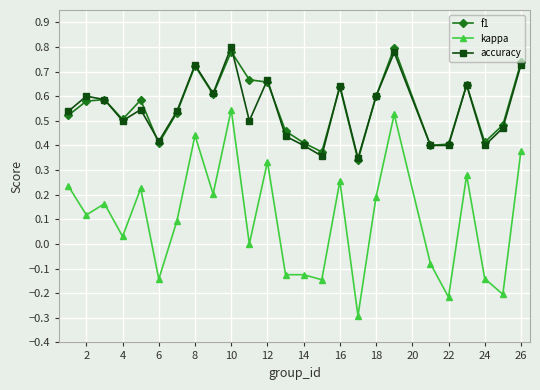

How many interior local peaks does the accuracy series have?

8